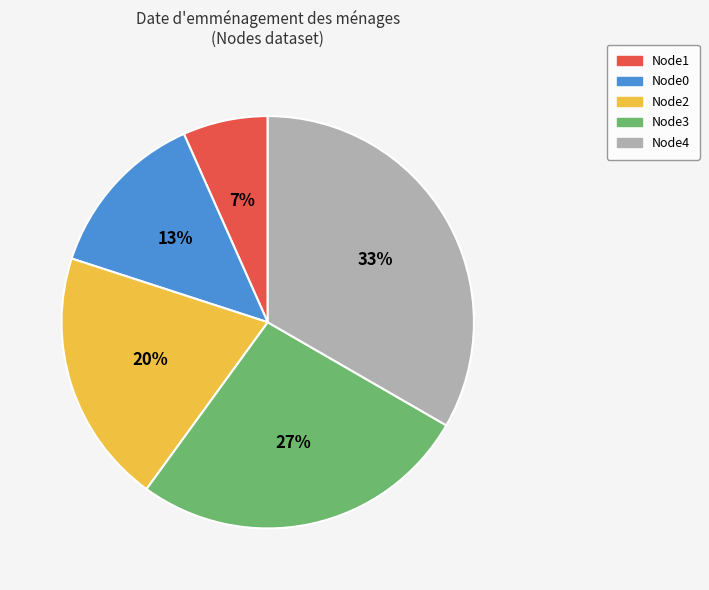

How many segments does this pie chart have?

5